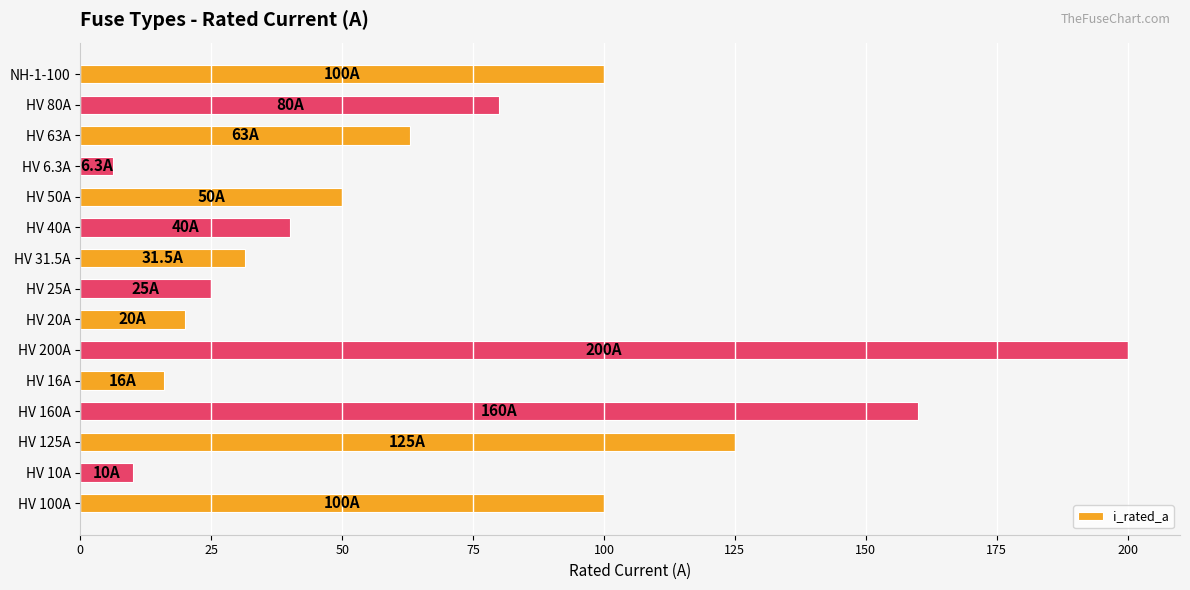

What is the average value?

68.5